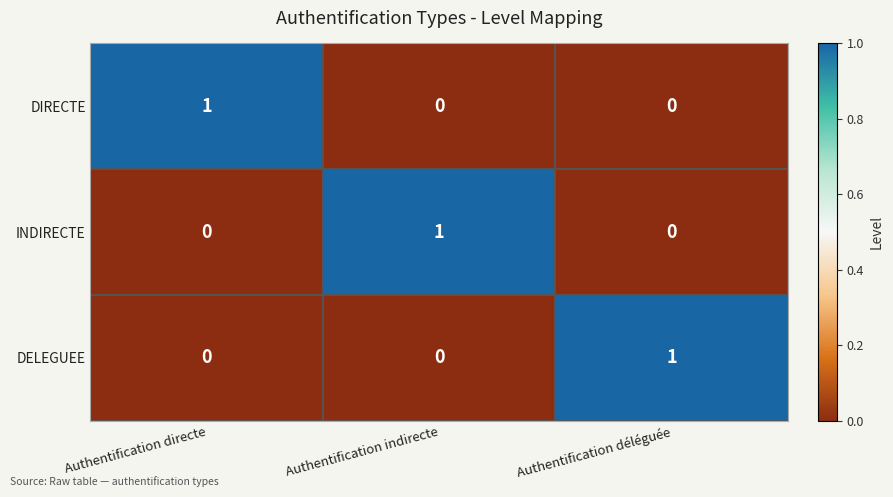

At how many categories does at least one series exceed 0?

3